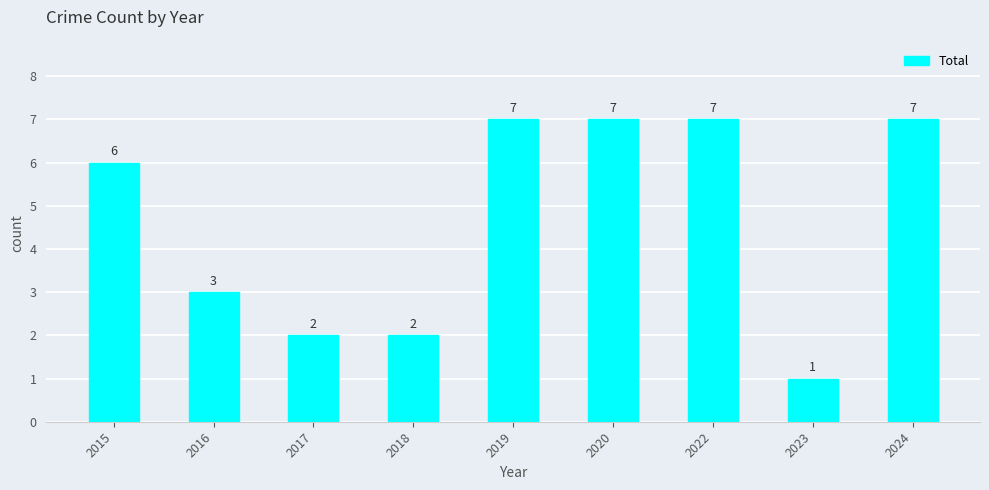

What is the difference between the maximum and minimum values?

6